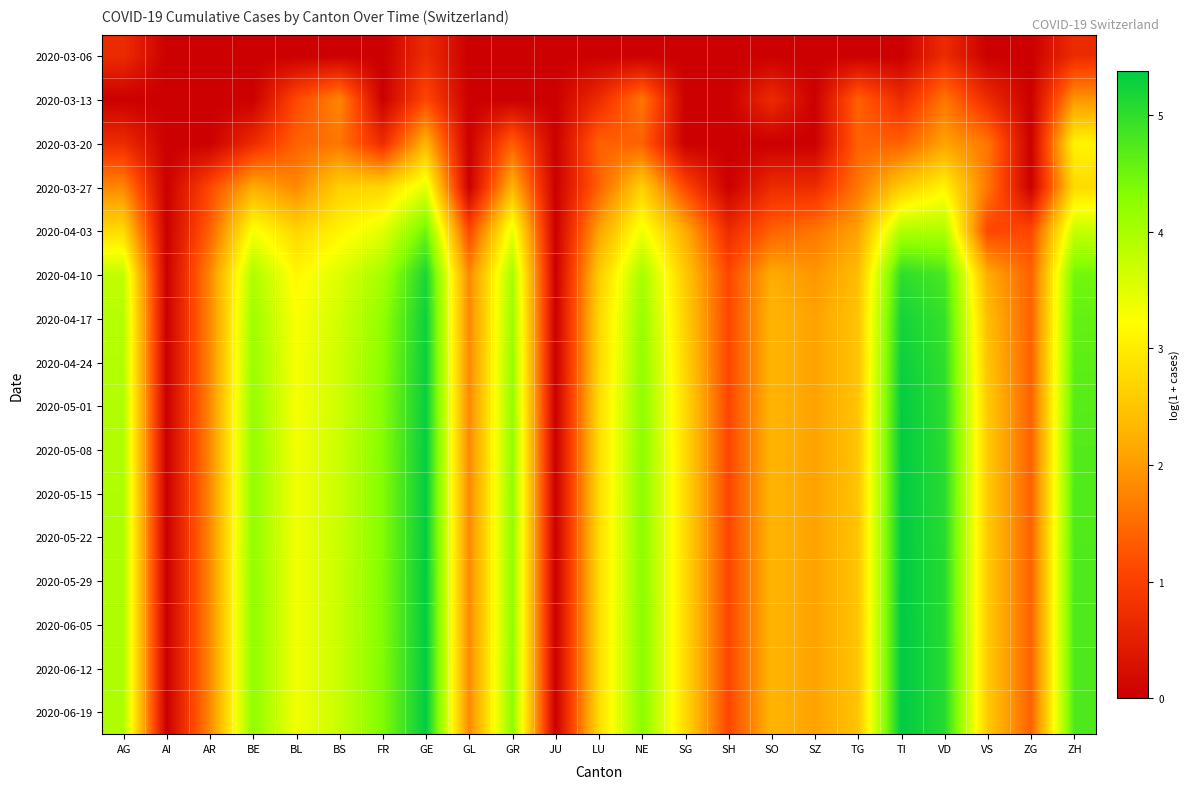

At how many categories does at least one series exceed 1?

21